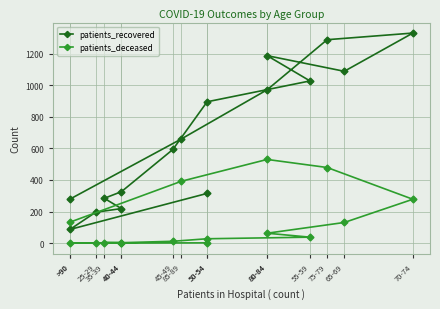

List the series in order of their peak value, lowest first.

patients_deceased, patients_recovered